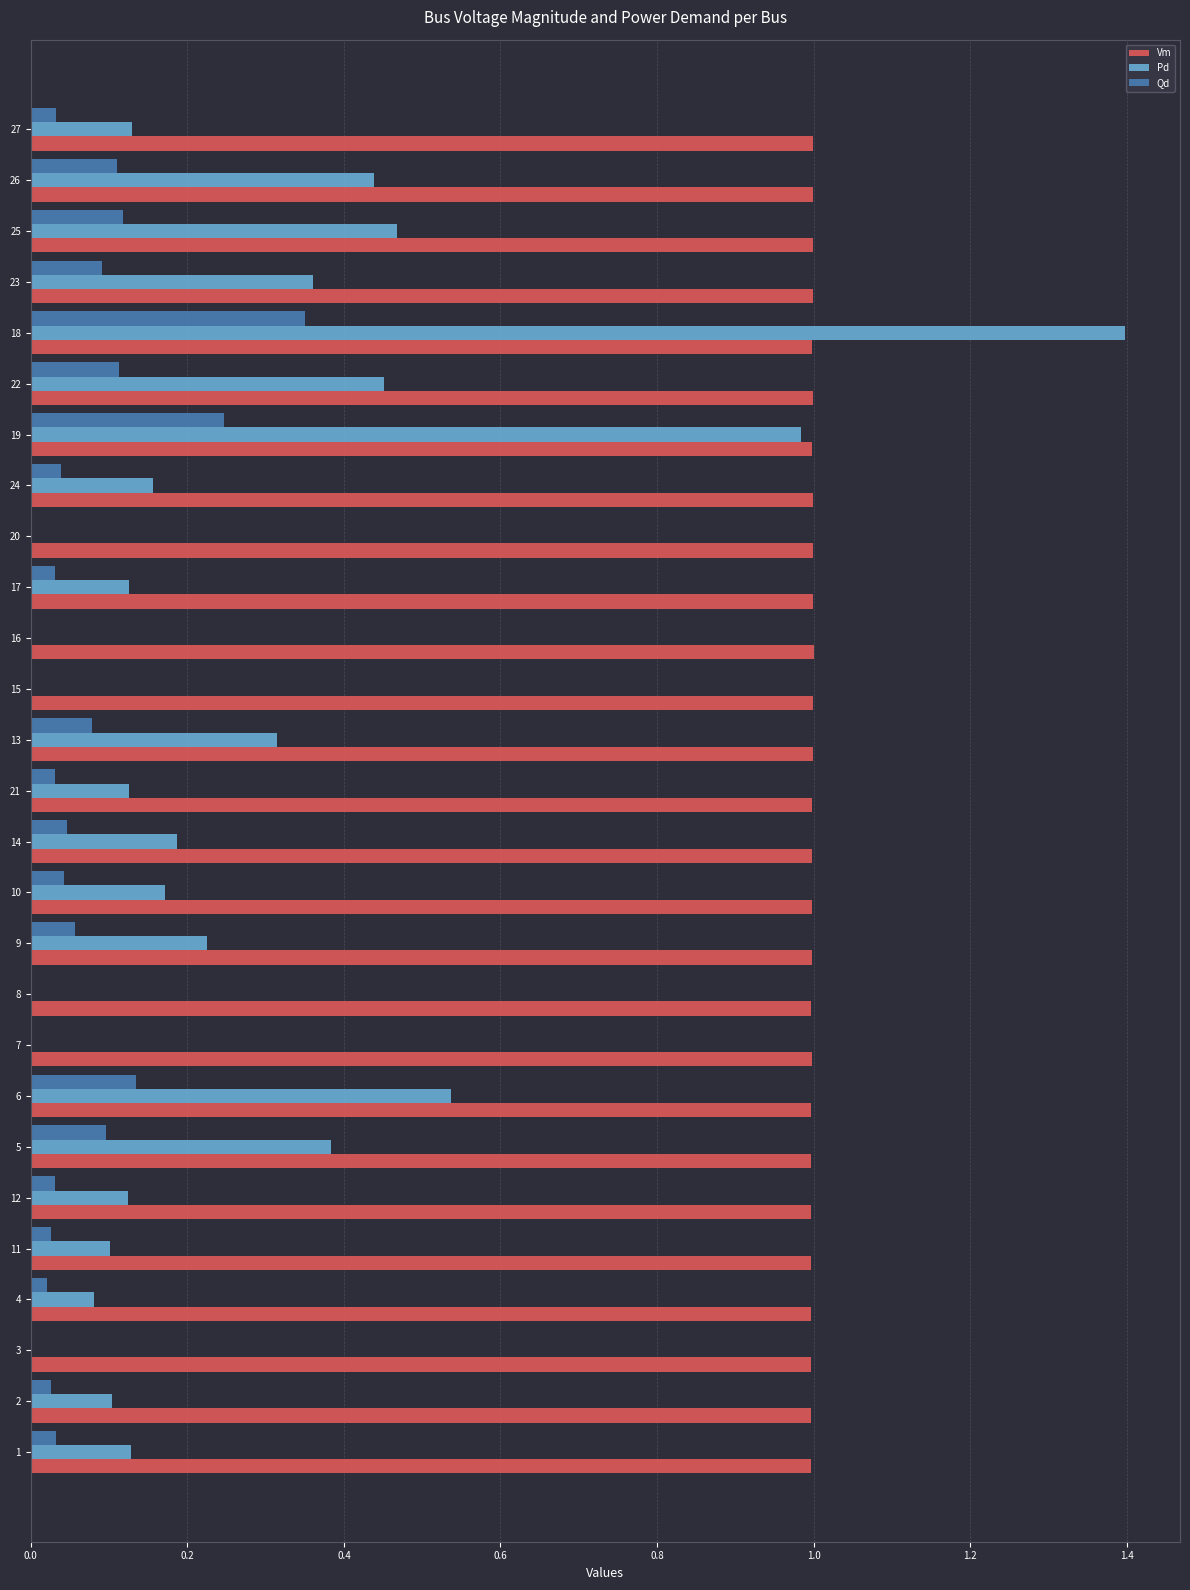

Is it true that Vm equals 1.0 at 20?

True